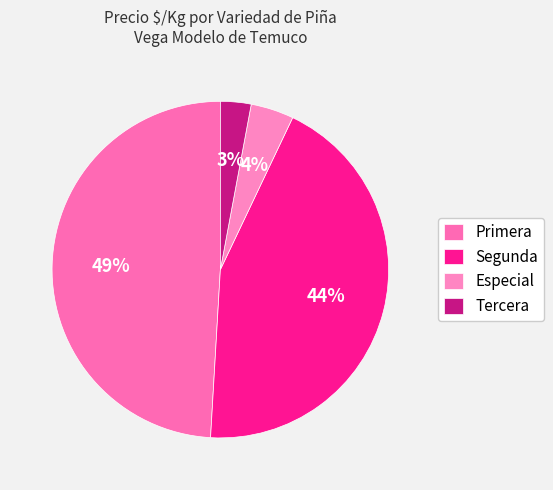

The Primera slice represents 1% of the pie. True or false?

False